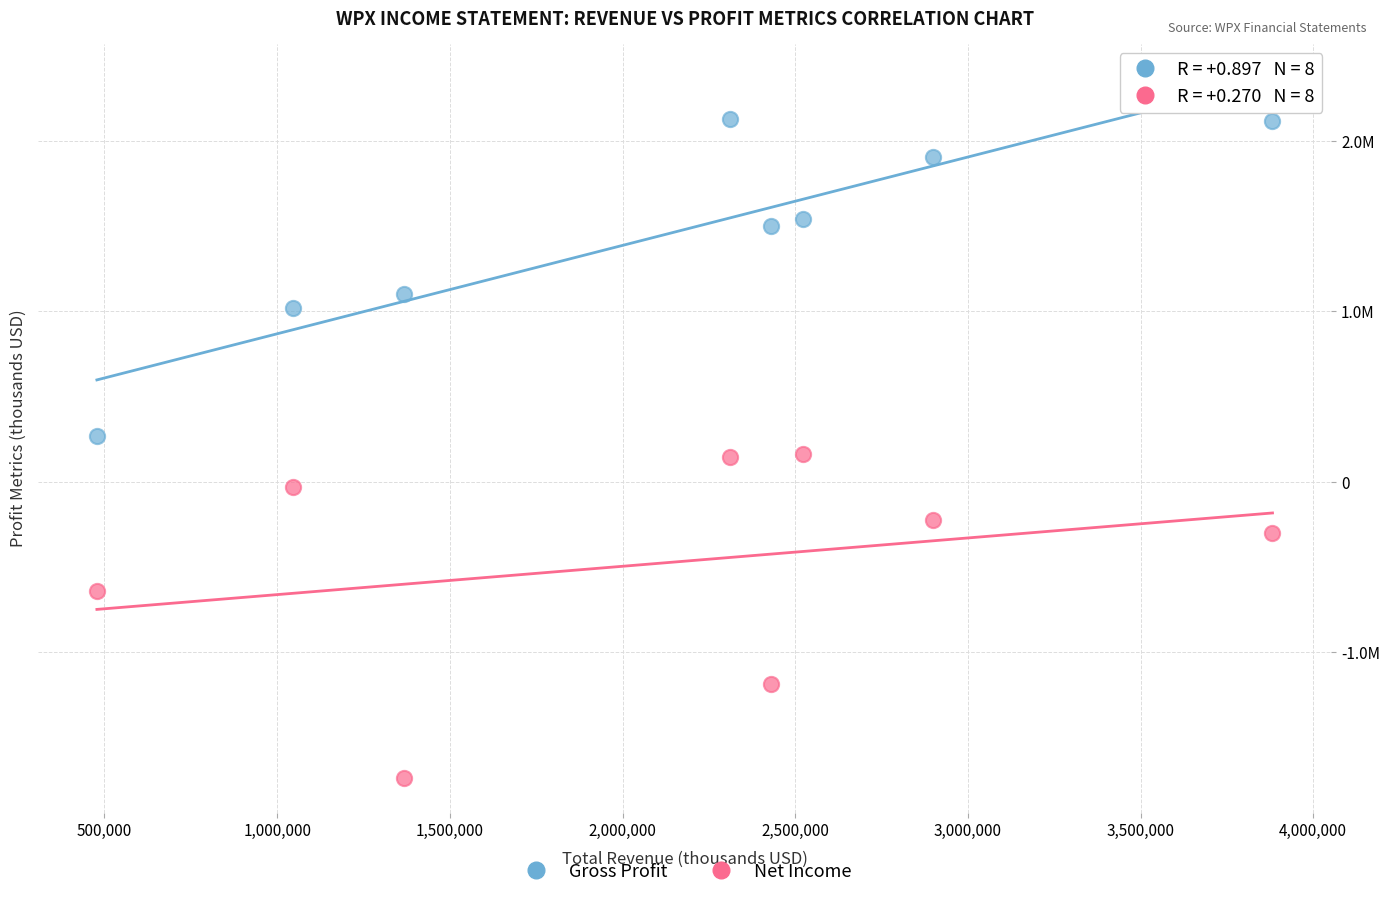

Which series contains the highest Y value?

Gross Profit